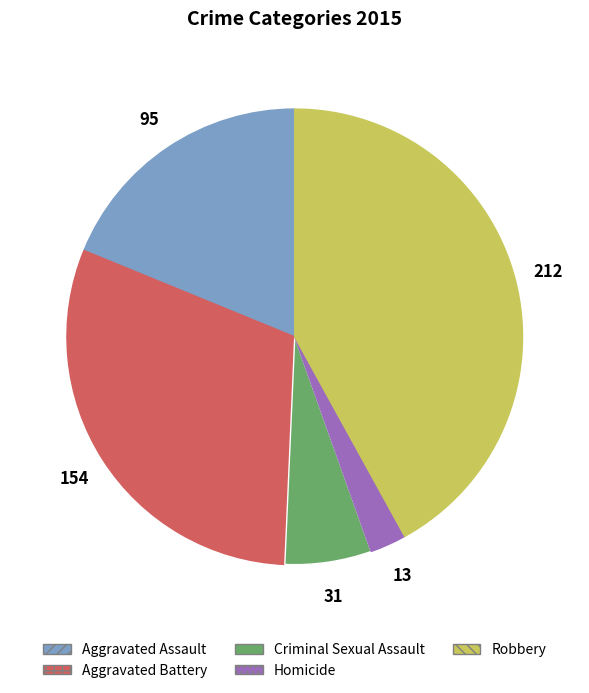

Combined, do Criminal Sexual Assault and Homicide account for over 50%?

No